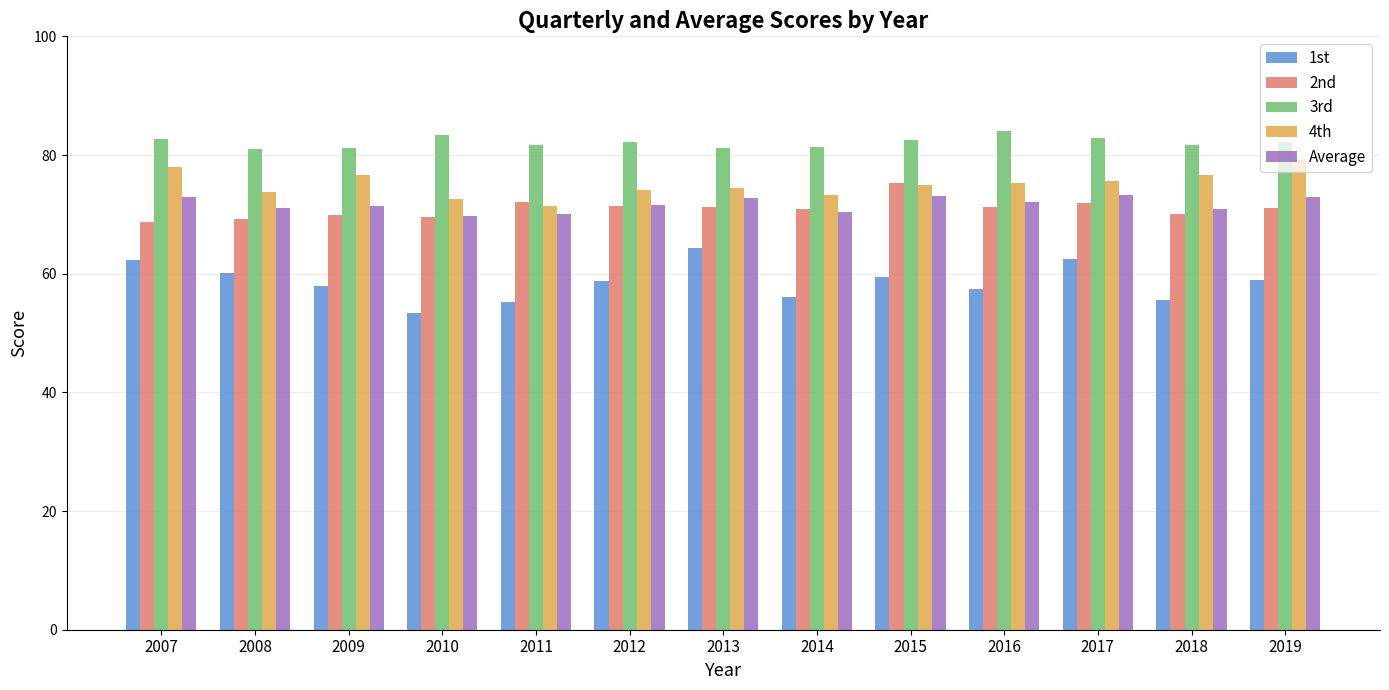

The value of 3rd at 2017 is 82.8. True or false?

True